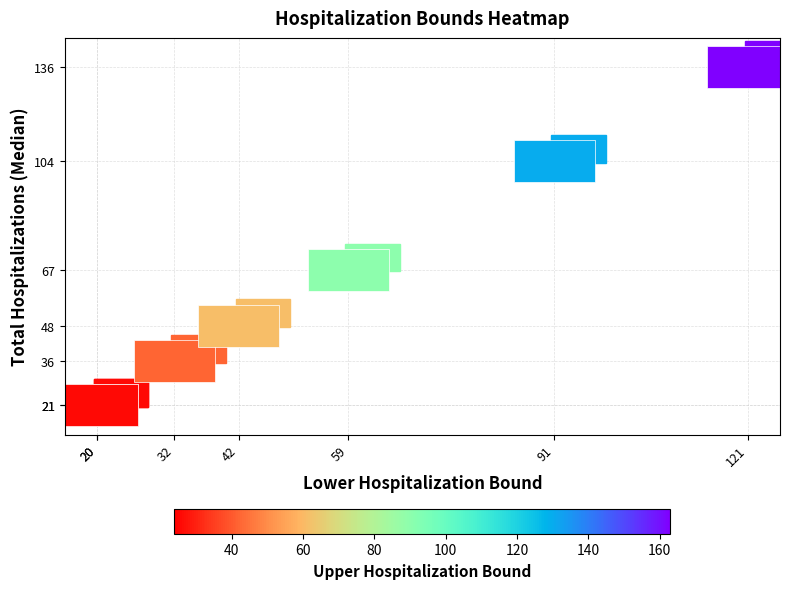

How many distinct data groups are displayed?

1